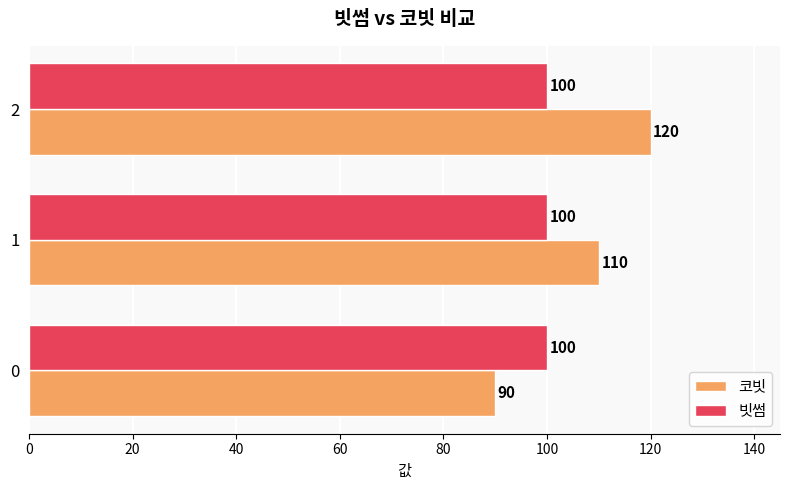

Where is 코빗 nearest to the value 105?

1